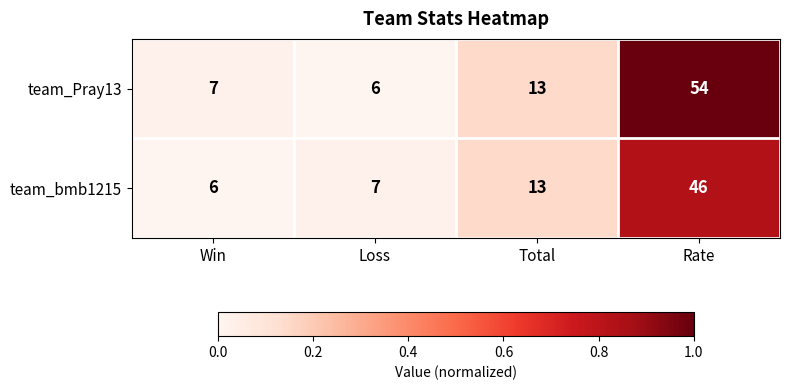

List the series in order of their peak value, lowest first.

team_bmb1215, team_Pray13